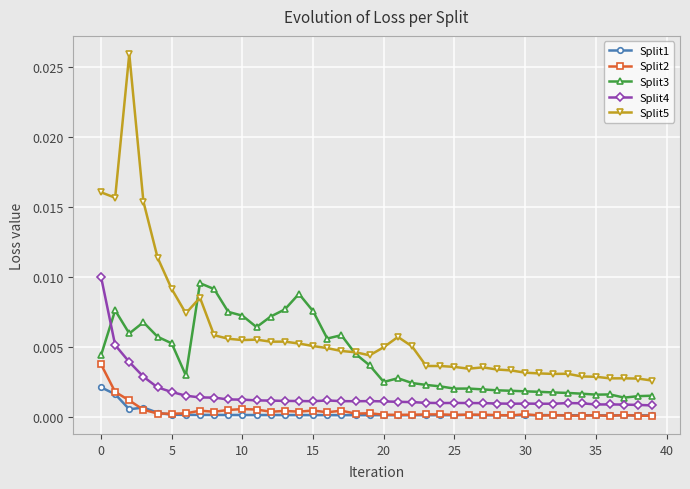

Does the chart display data point markers on the line(s)?

Yes